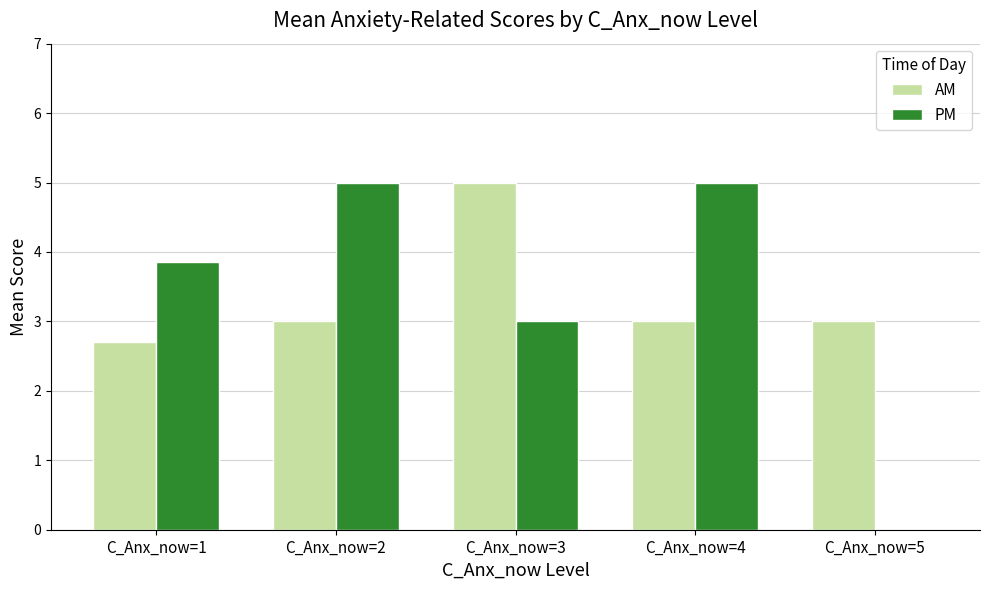

How many series are shown in this chart?

2